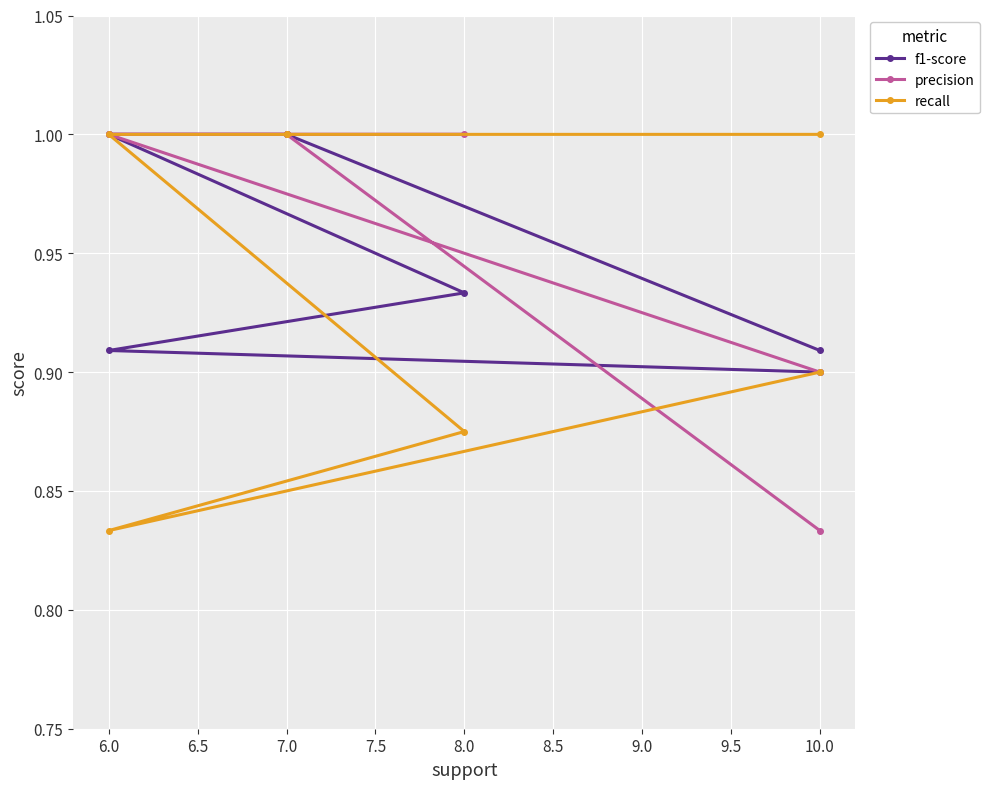

Rank the series at 6.0 from lowest to highest value.

recall, f1-score, precision